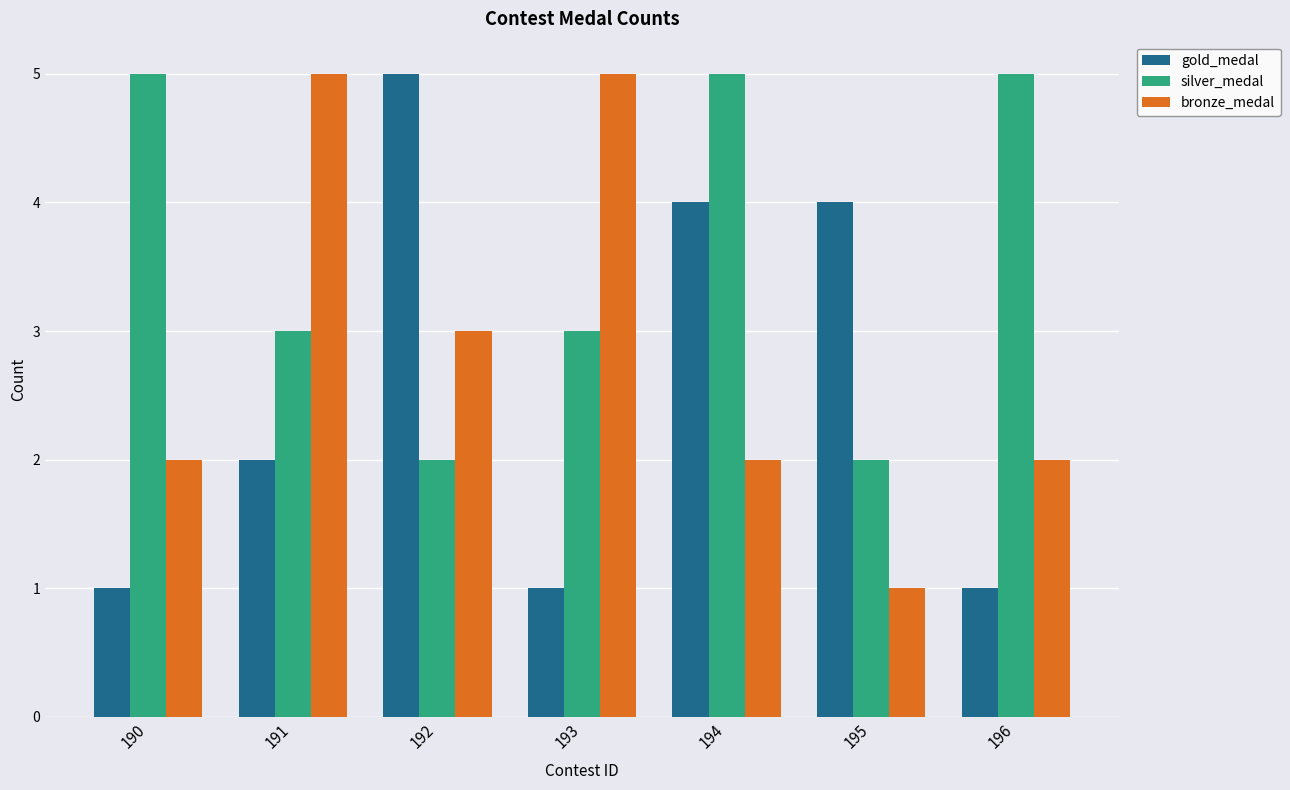

What is the spread (max minus min) of values at 190?

4